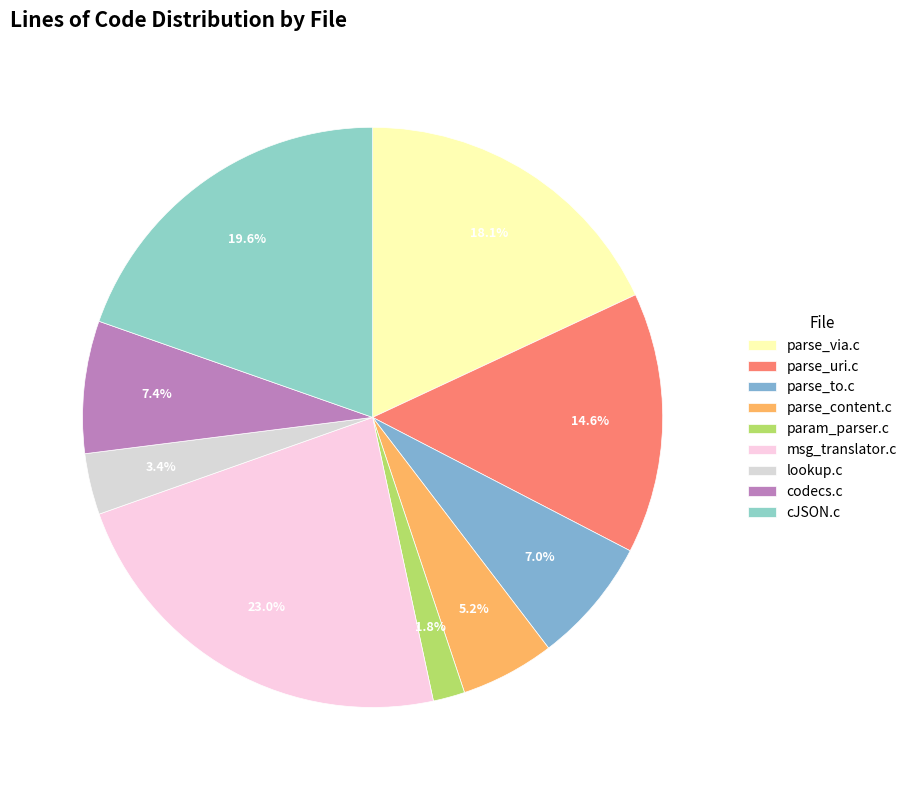

What percentage is the parse_uri.c slice, to the nearest percent?

15%